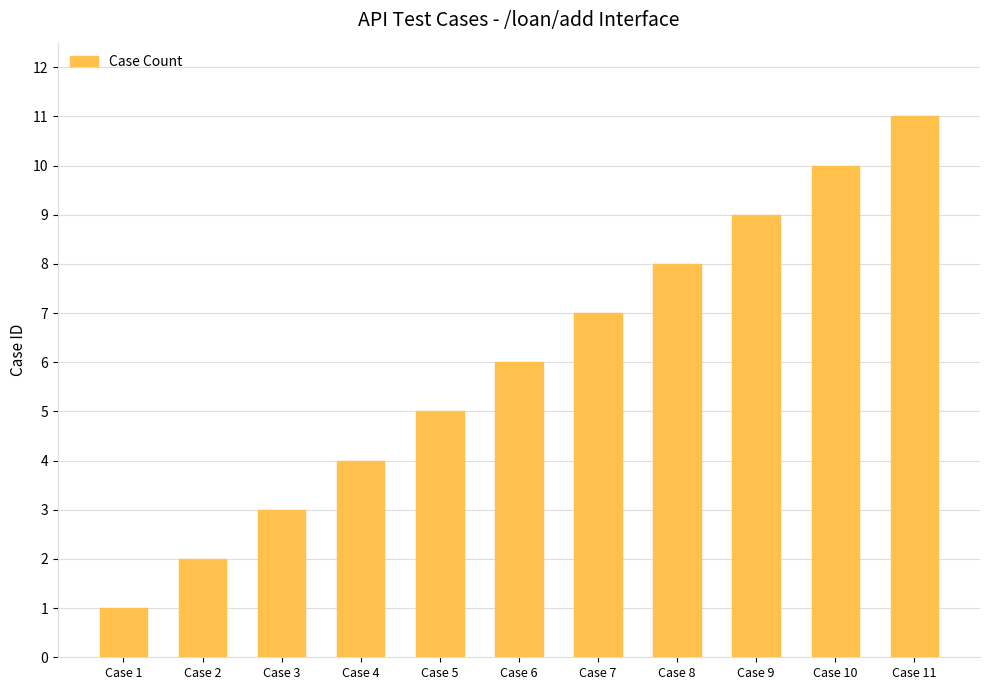

What is the sum of all values?

66